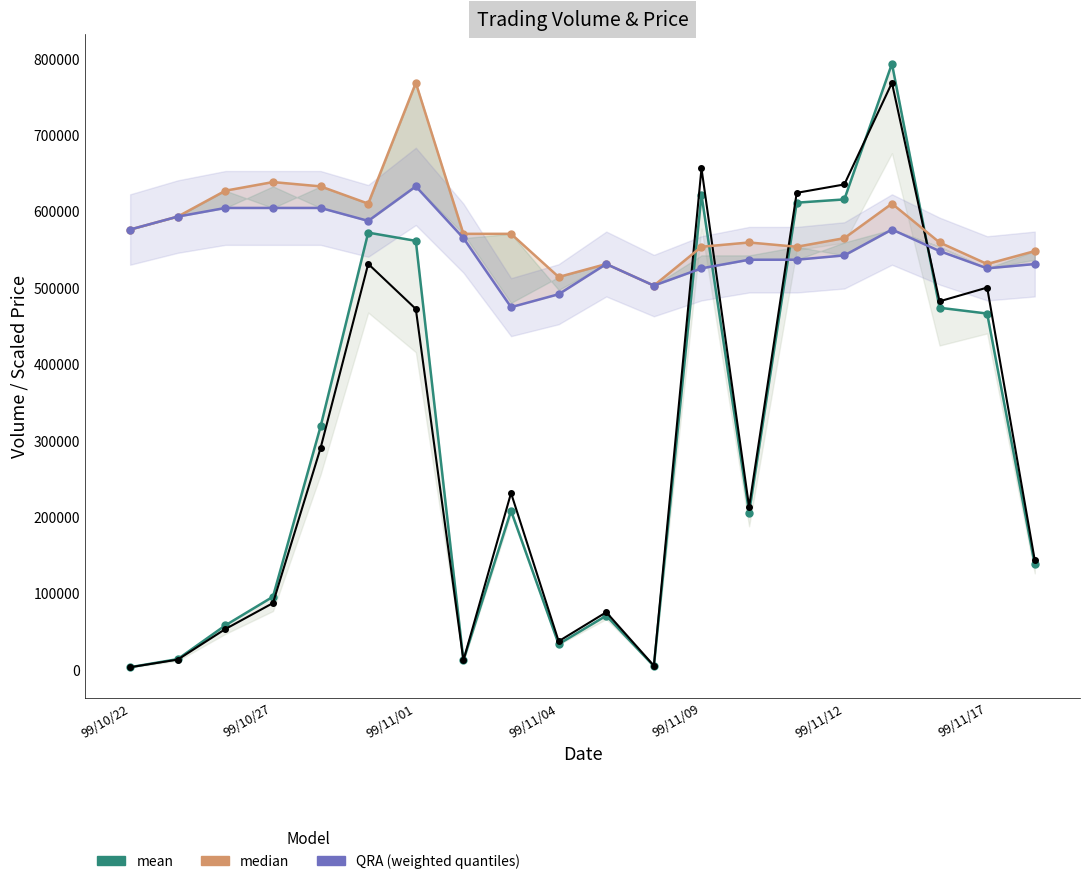

Is the value of QRA (weighted quantiles) at 9 greater than the value of mean at 99/10/27?

Yes